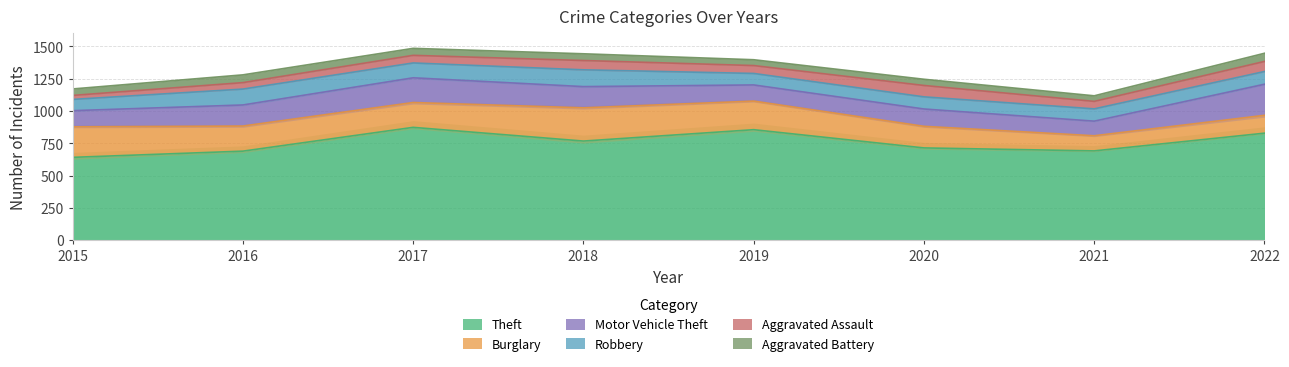

True or false: Burglary has more than 2 points higher than both neighbors.

False